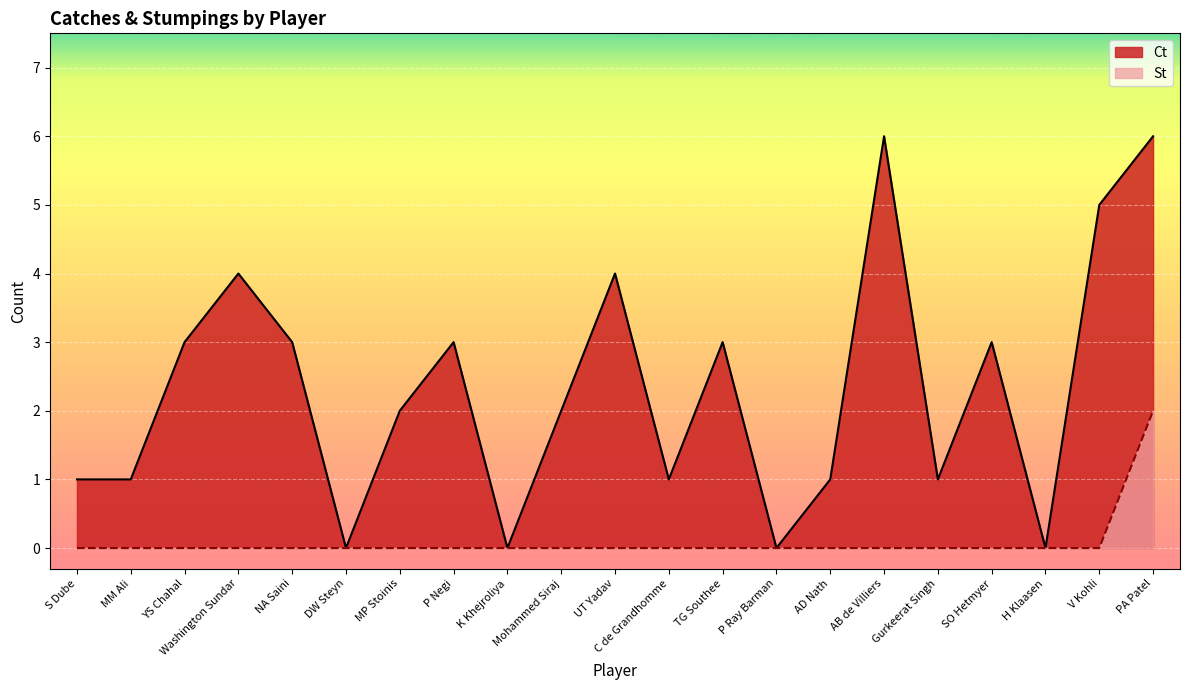

True or false: St and Ct intersect in this chart.

False